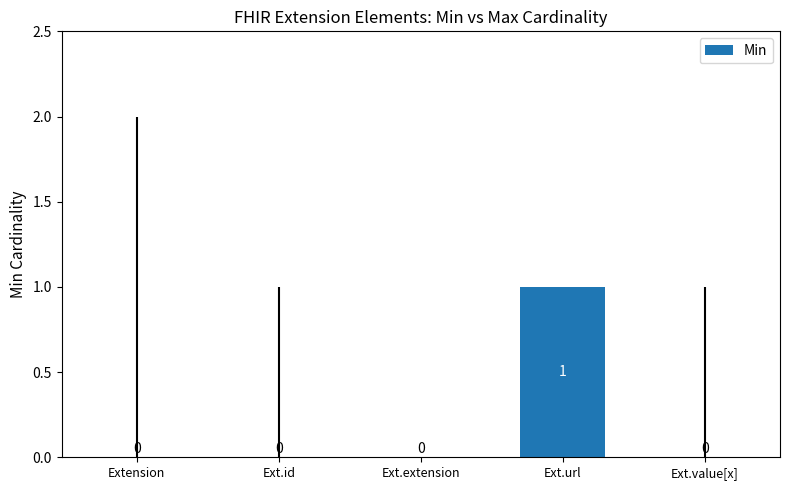

True or false: the data shows 0 at Ext.value[x].

True